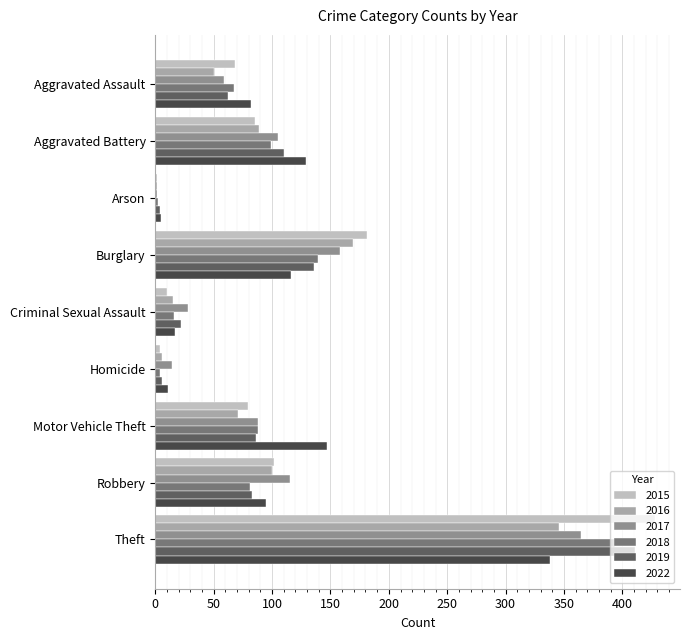

At which category is the sum across all series the highest?

Theft